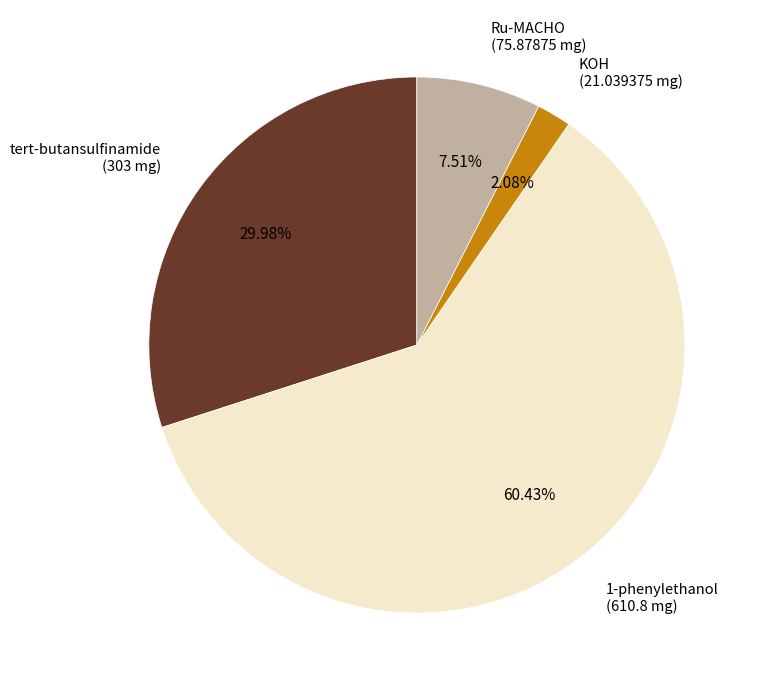

Which slice is the largest?

1-phenylethanol